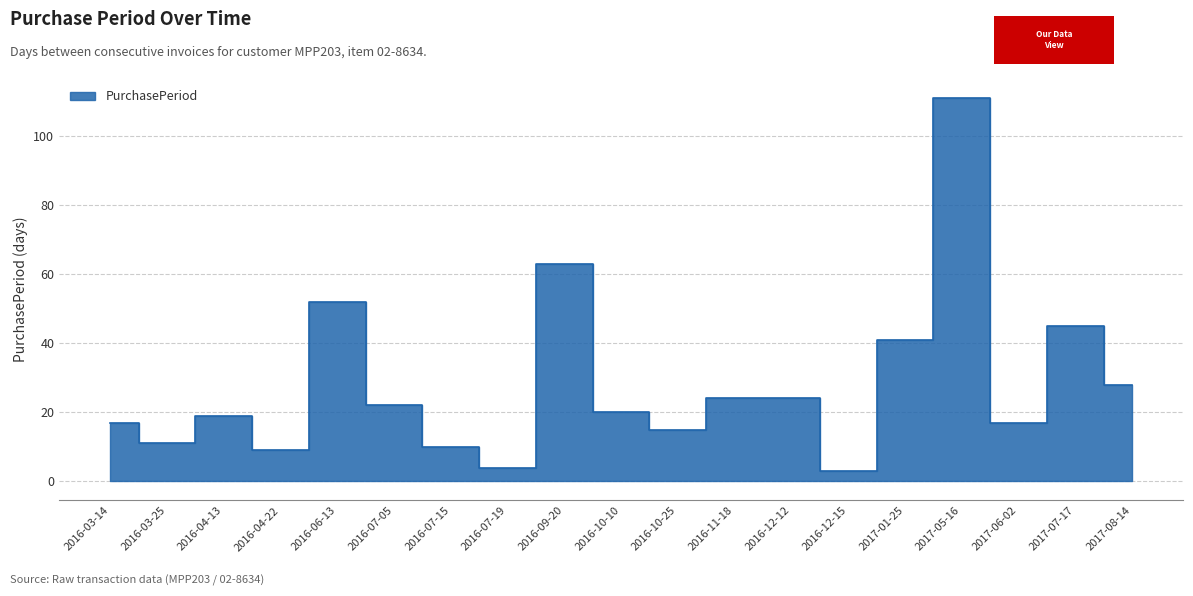

List the labels in order of value, largest first.

2017-05-16, 2016-09-20, 2016-06-13, 2017-07-17, 2017-01-25, 2017-08-14, 2016-11-18, 2016-12-12, 2016-07-05, 2016-10-10, 2016-04-13, 2016-03-14, 2017-06-02, 2016-10-25, 2016-03-25, 2016-07-15, 2016-04-22, 2016-07-19, 2016-12-15